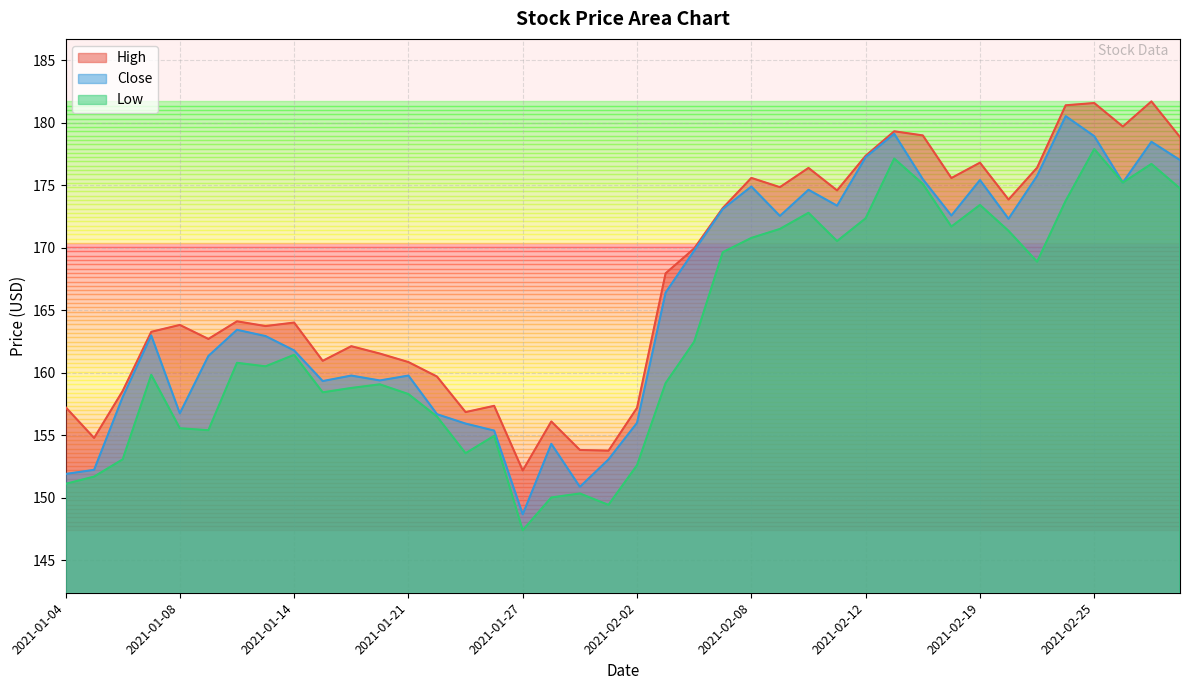

What is the greatest value displayed?

181.7